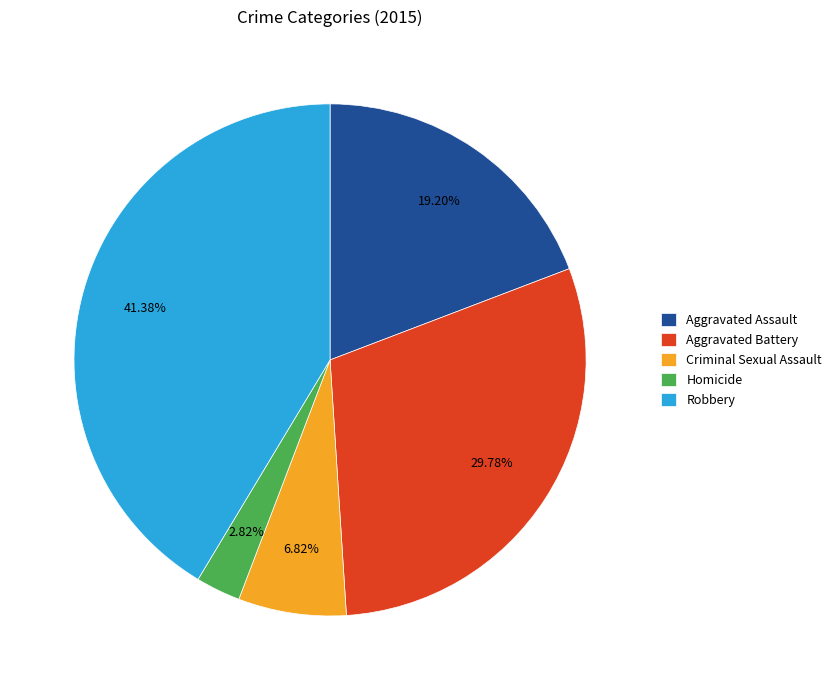

What is the smallest slice in the pie chart?

Homicide